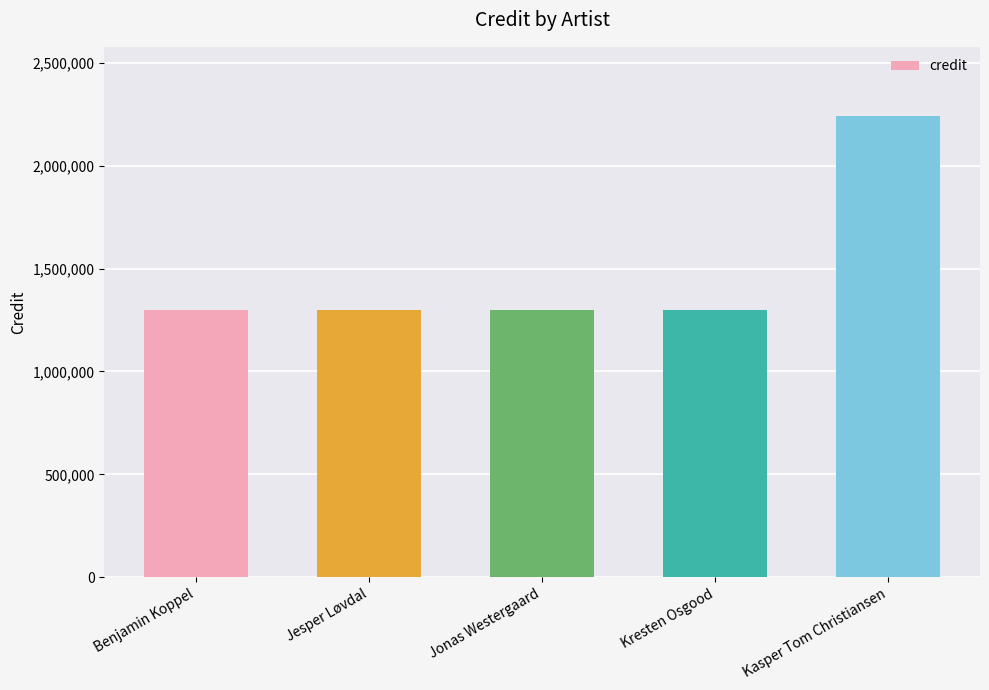

What is the sum of the values at Kasper Tom Christiansen and Jonas Westergaard?

3541236